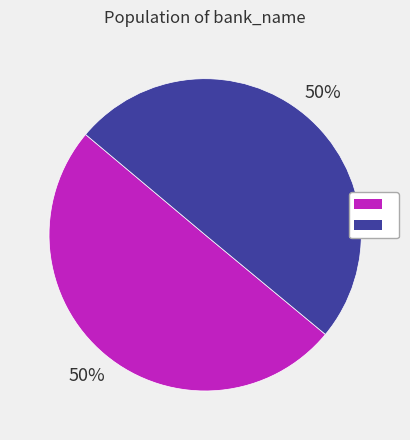

How many slices are in this pie chart?

2